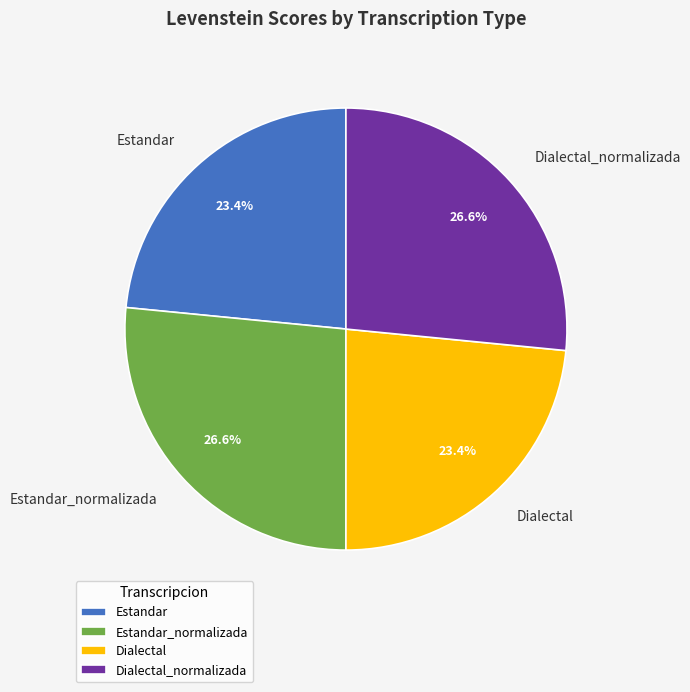

What portion of the pie excludes Estandar_normalizada?

73.4%